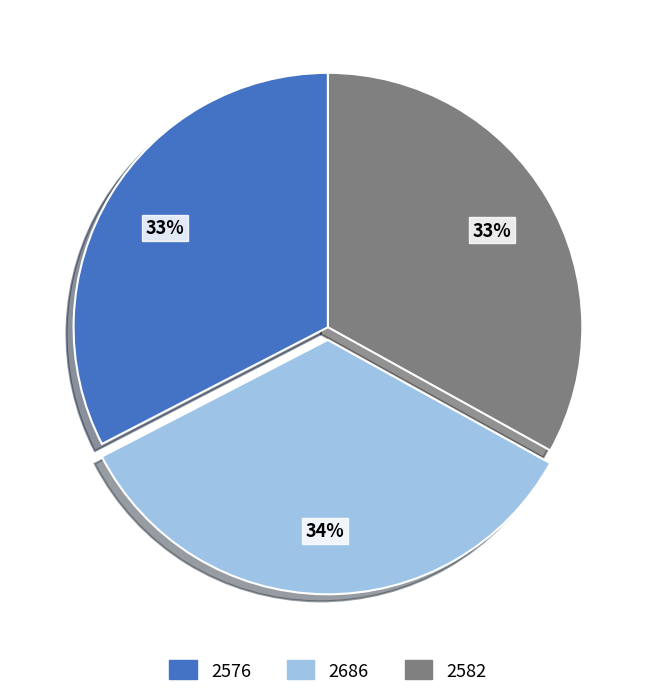

Is the sum of 2582 and 2576 greater than half?

Yes